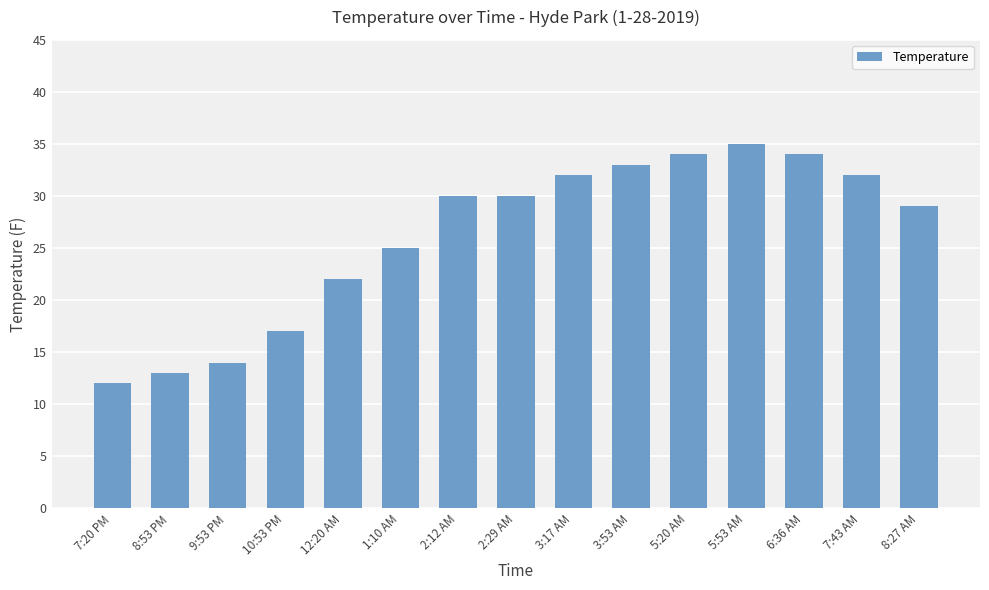

Does the chart contain stacked bars?

No